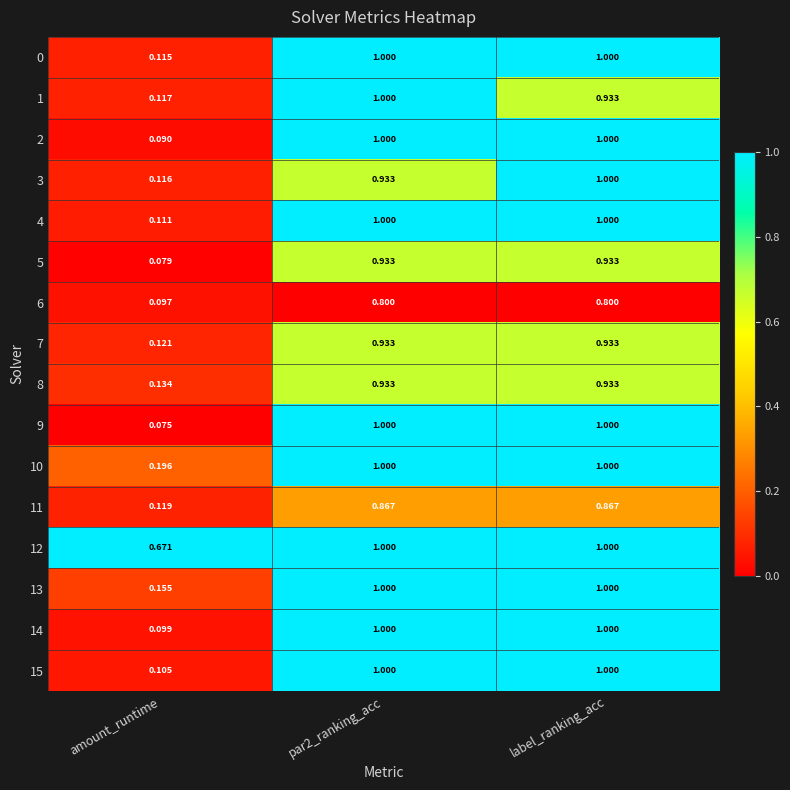

At which label does 12 reach its minimum?

amount_runtime